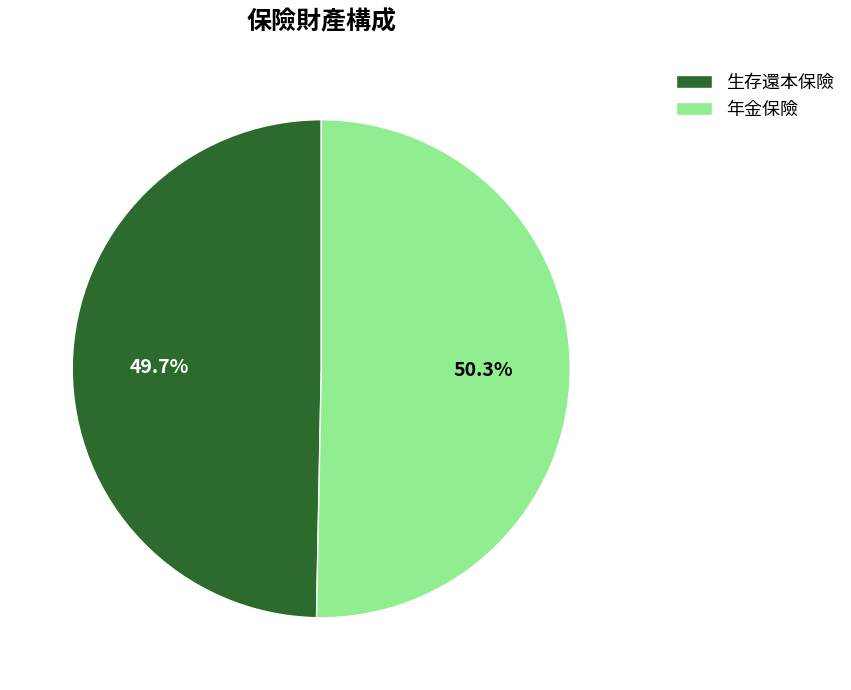

Does 年金保險 account for over 50% of the chart?

Yes